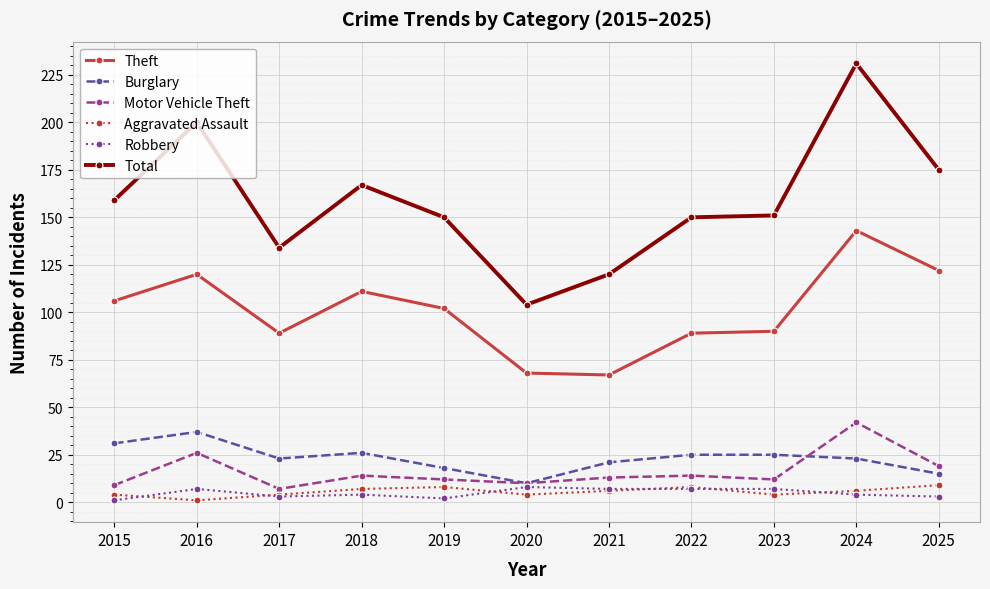

Count the Aggravated Assault values in the range 4 to 8.

9